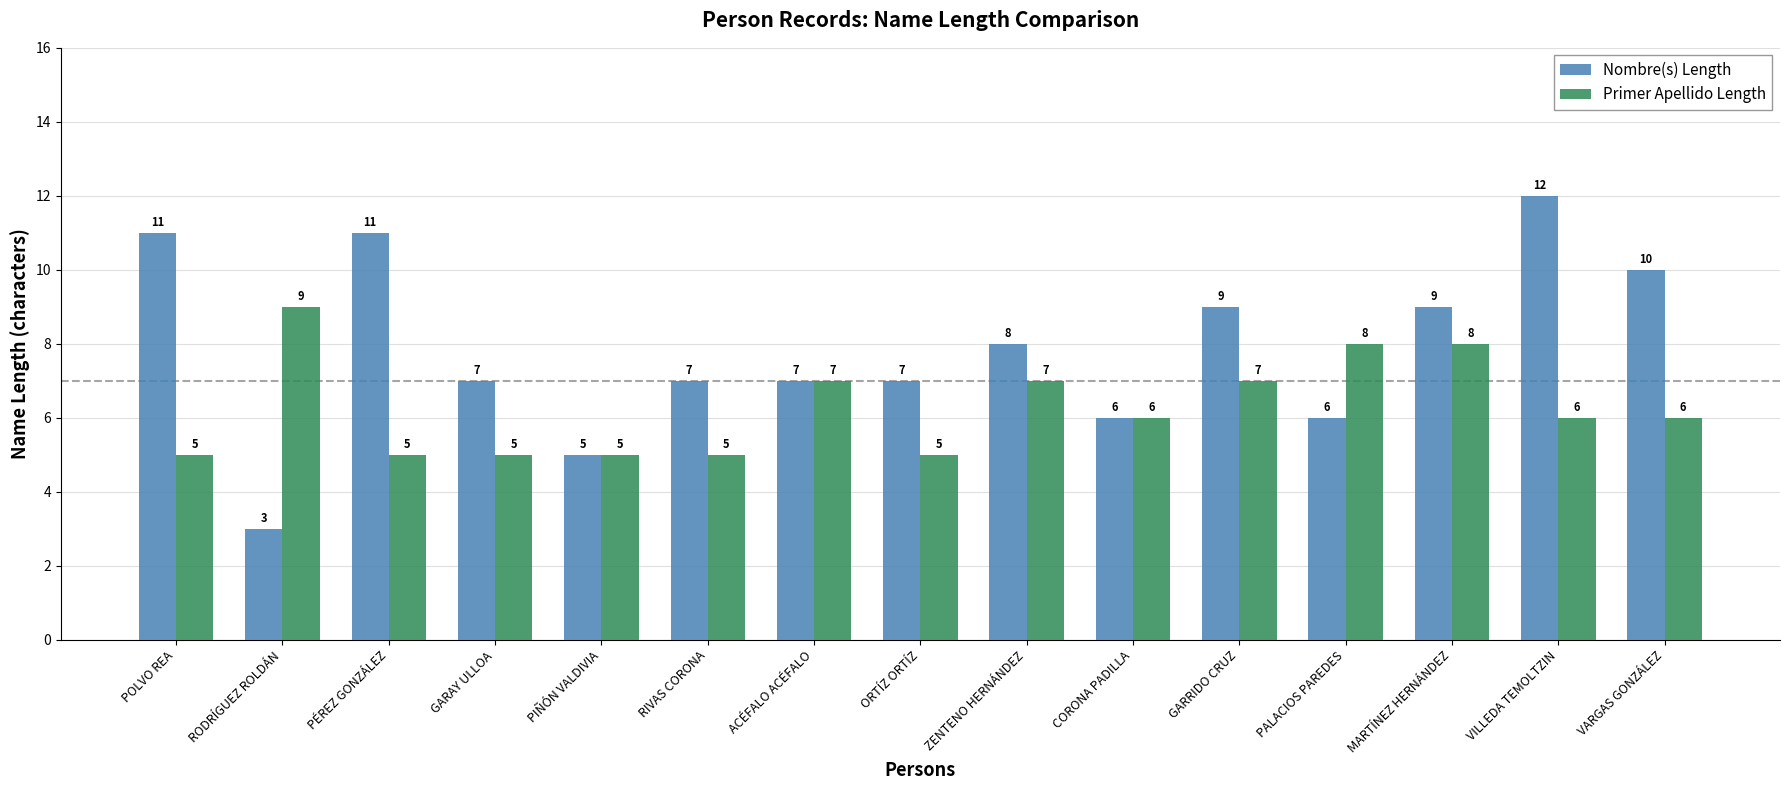

Rank the series by their average value, from lowest to highest.

Primer Apellido Length, Nombre(s) Length